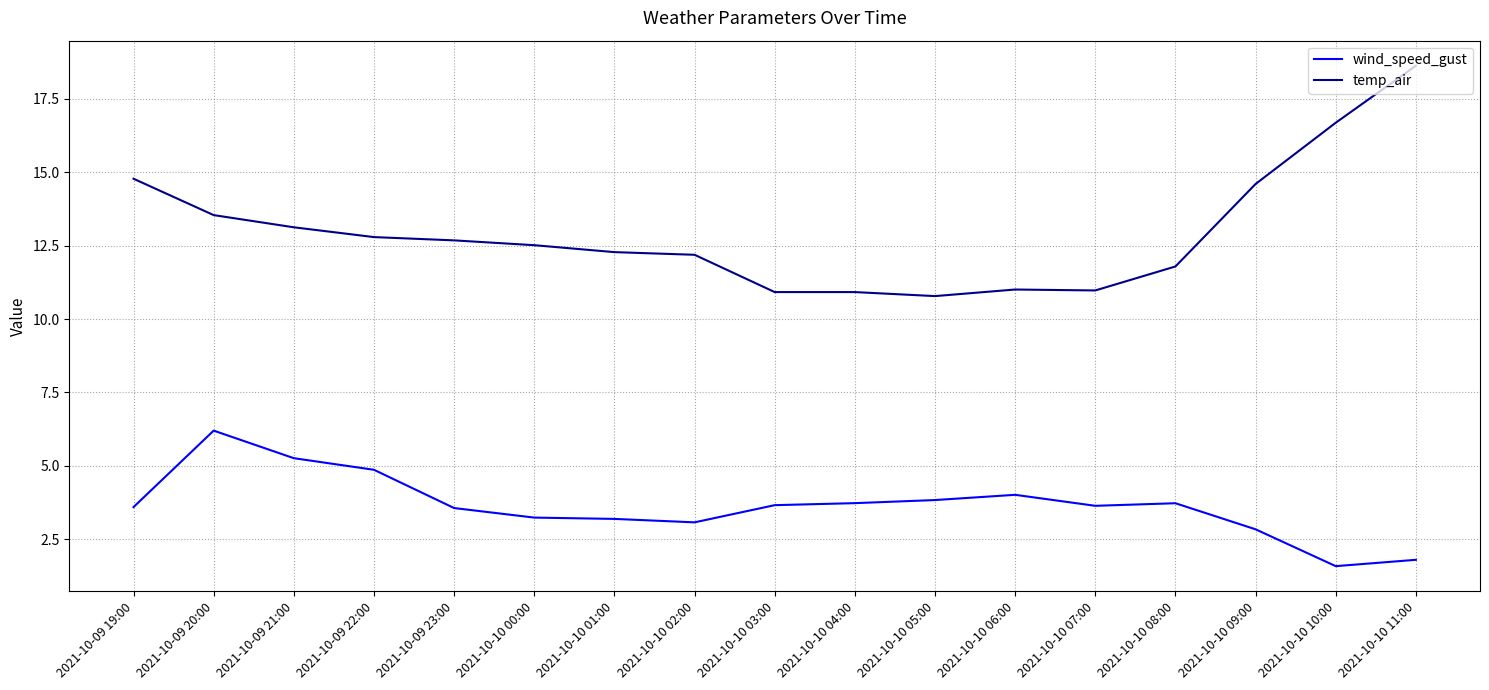

What value does the temp_air series have at 2021-10-09 22:00?

12.8